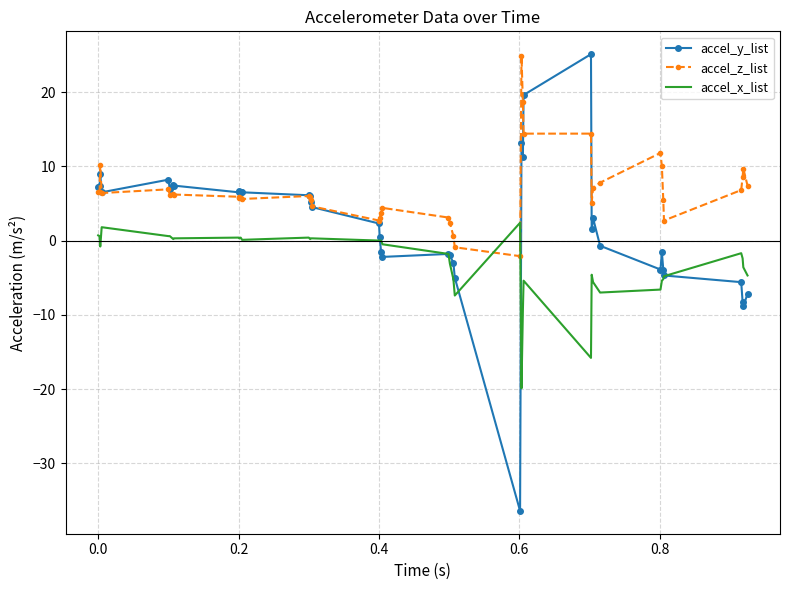

Rank the series by their average value, from highest to lowest.

accel_z_list, accel_y_list, accel_x_list